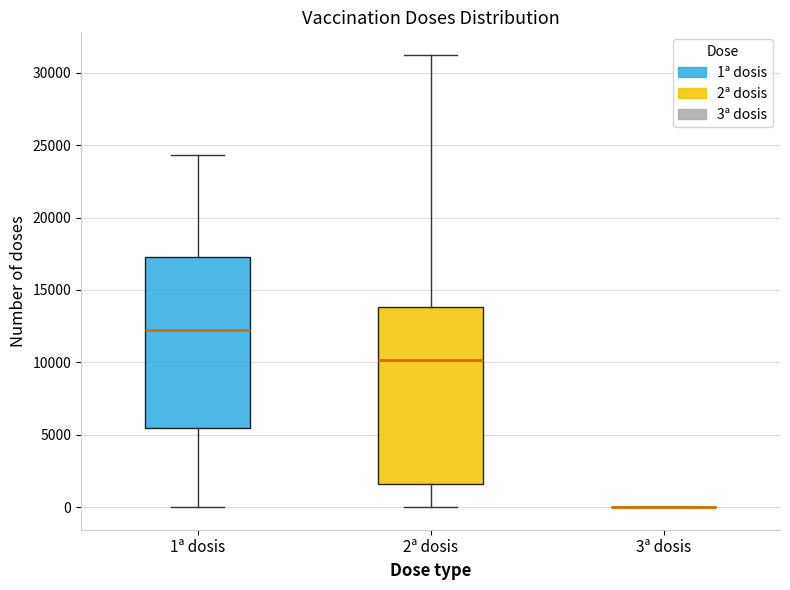

Reading left to right, read every box against the y-axis: the position of its median line, the range the box covers, and the ends of its whiskers. The values are not printed on the chart, so give them approximately, as read against the axis.

1ª dosis: median 12000, box 5500 to 17500, whiskers 0 to 24500
2ª dosis: median 10000, box 1500 to 14000, whiskers 0 to 31000
3ª dosis: box collapsed to a line at 0, whiskers 0 to 0